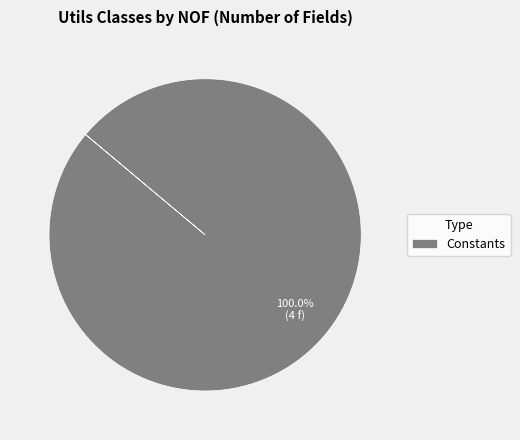

Does any single category account for the majority?

Yes